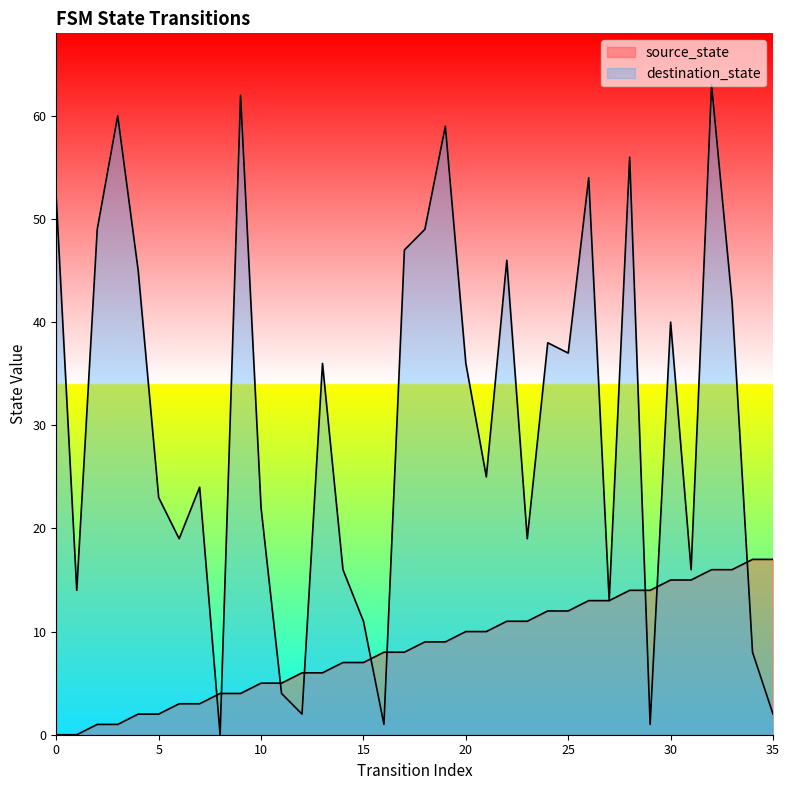

In destination_state, how many points are lower than both neighbors (excluding endpoints)?

11